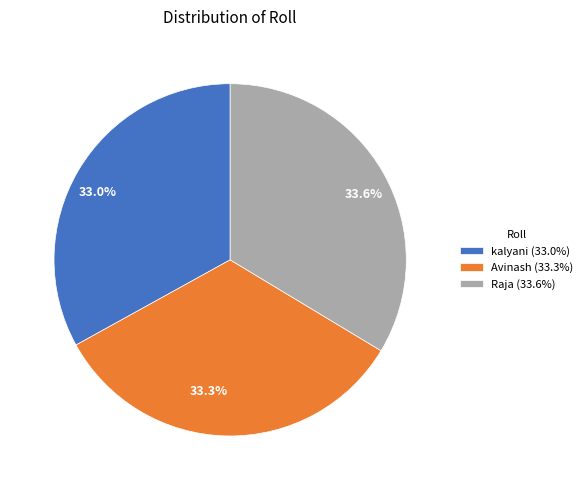

How many slices are in this pie chart?

3